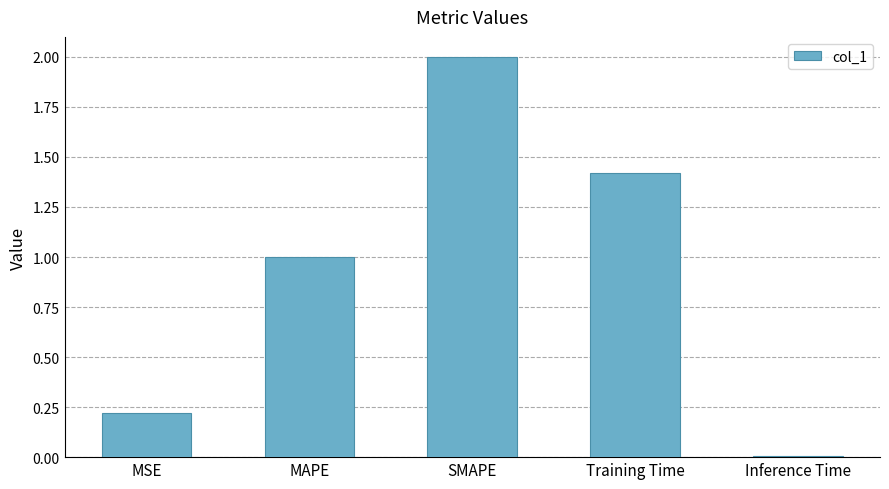

How many data points are less than 1?

2